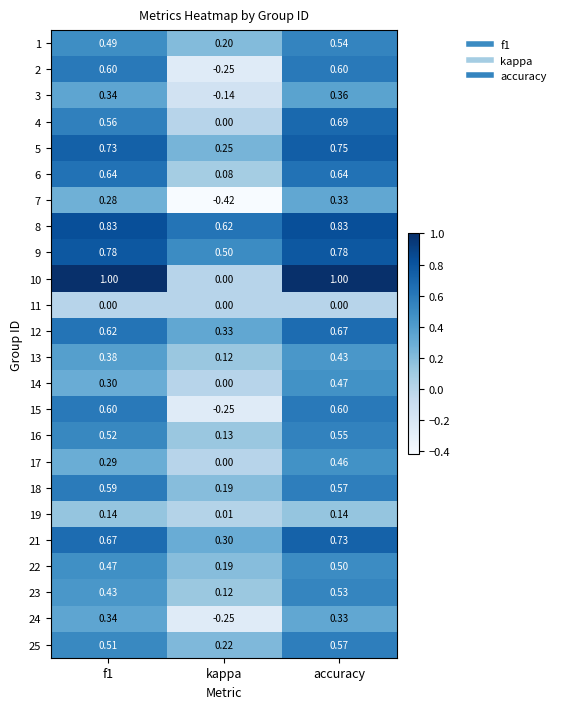

At which category is the sum across all series the highest?

accuracy